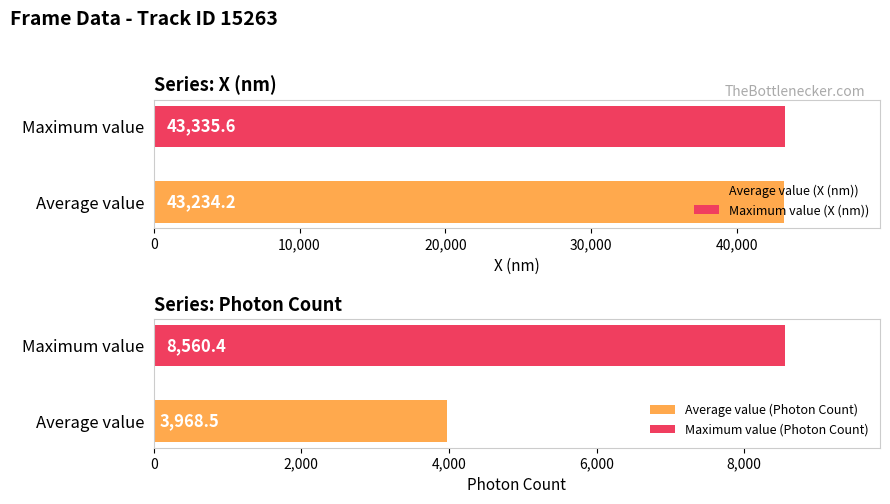

What is the average value of the Photon Count series?

3968.5